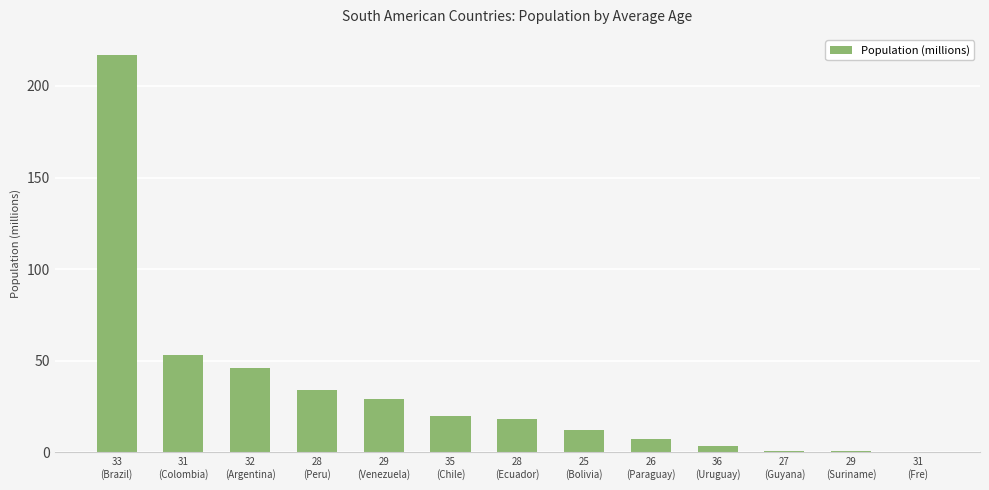

What is the sum of all values?

441.8